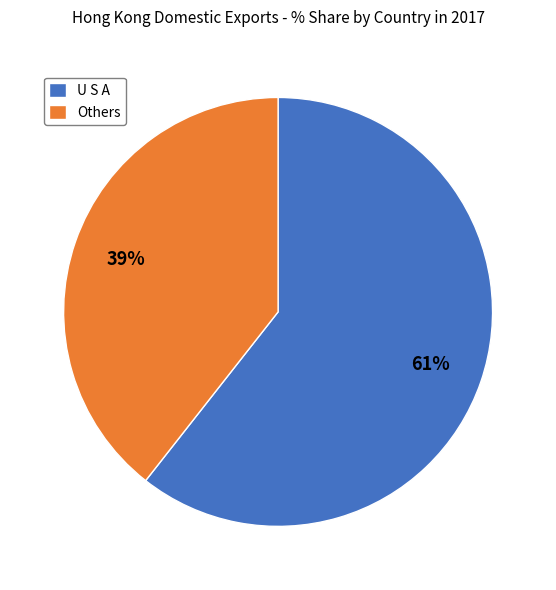

Rank the categories by value from lowest to highest.

Others, U S A